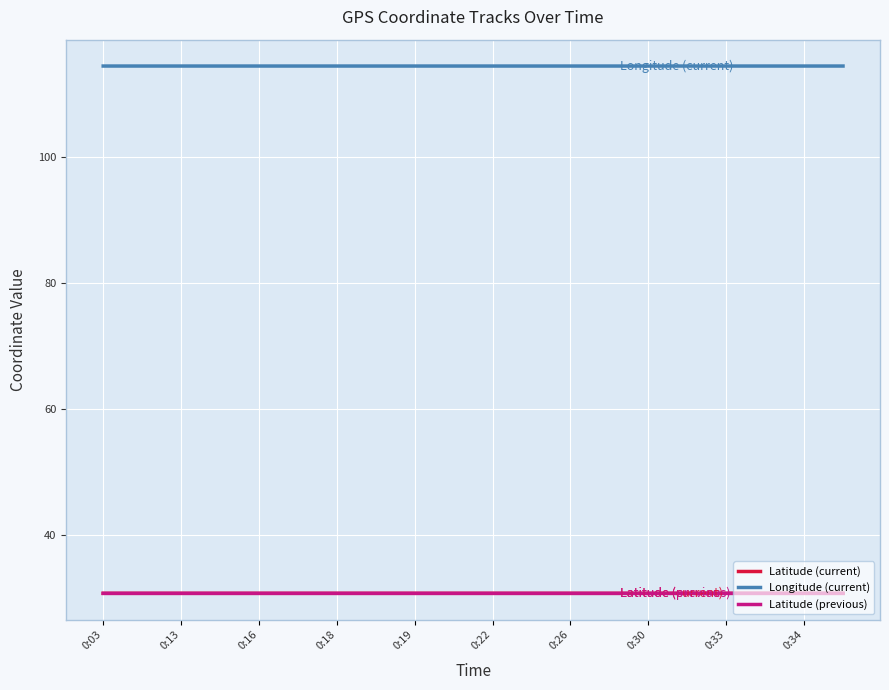

Reading left to right, transcribe all the data shown in this chart.

Latitude (current): 30.7	30.7	30.7	30.7	30.7	30.7	30.7	30.7	30.7	30.7	30.7	30.7	30.7	30.7	30.7	30.7	30.7	30.7	30.7	30.7
Longitude (current): 114.5	114.5	114.5	114.5	114.5	114.5	114.5	114.5	114.5	114.5	114.5	114.5	114.5	114.5	114.5	114.5	114.5	114.5	114.5	114.5
Latitude (previous): 30.7	30.7	30.7	30.7	30.7	30.7	30.7	30.7	30.7	30.7	30.7	30.7	30.7	30.7	30.7	30.7	30.7	30.7	30.7	30.7